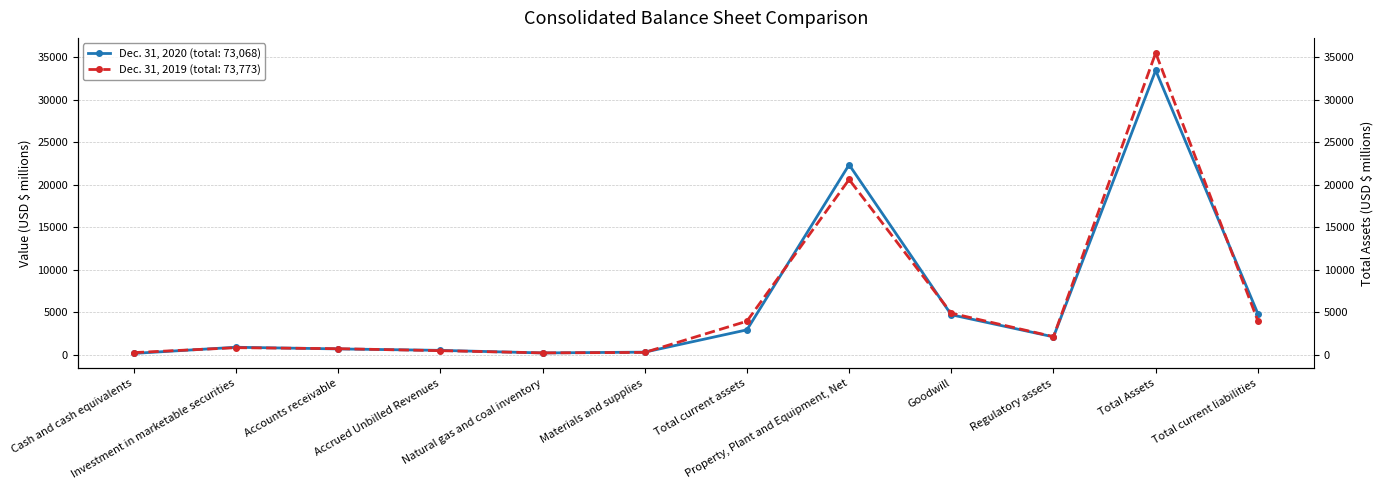

Which label corresponds to the smallest value in the chart?

Cash and cash equivalents